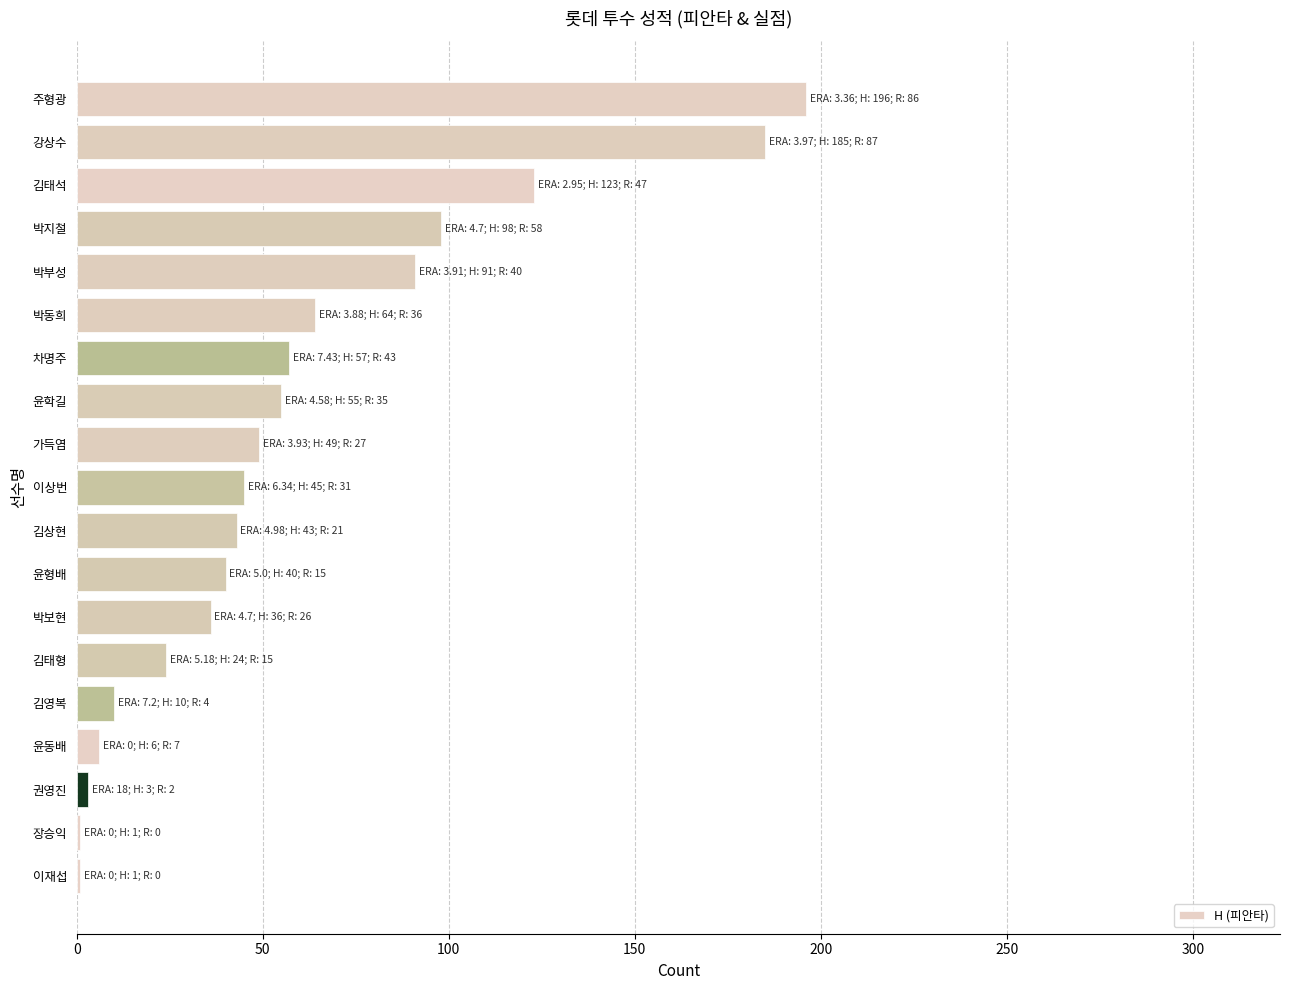

Reading bottom to top, what are all the values shown in this chart?

이재섭=1	장승익=1	권영진=3	윤동배=6	김영복=10	김태형=24	박보현=36	윤형배=40	김상현=43	이상번=45	가득염=49	윤학길=55	차명주=57	박동희=64	박부성=91	박지철=98	김태석=123	강상수=185	주형광=196